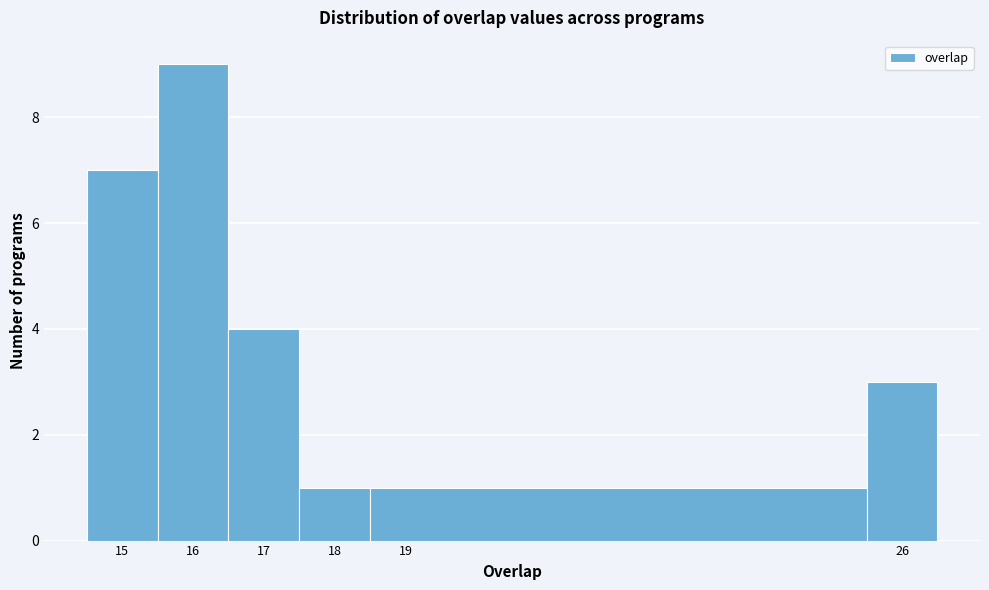

How tall is the bar that spans 15.5 to 16.5 on the x-axis? The values are not printed on the chart, so give them approximately, as read against the axis.

9